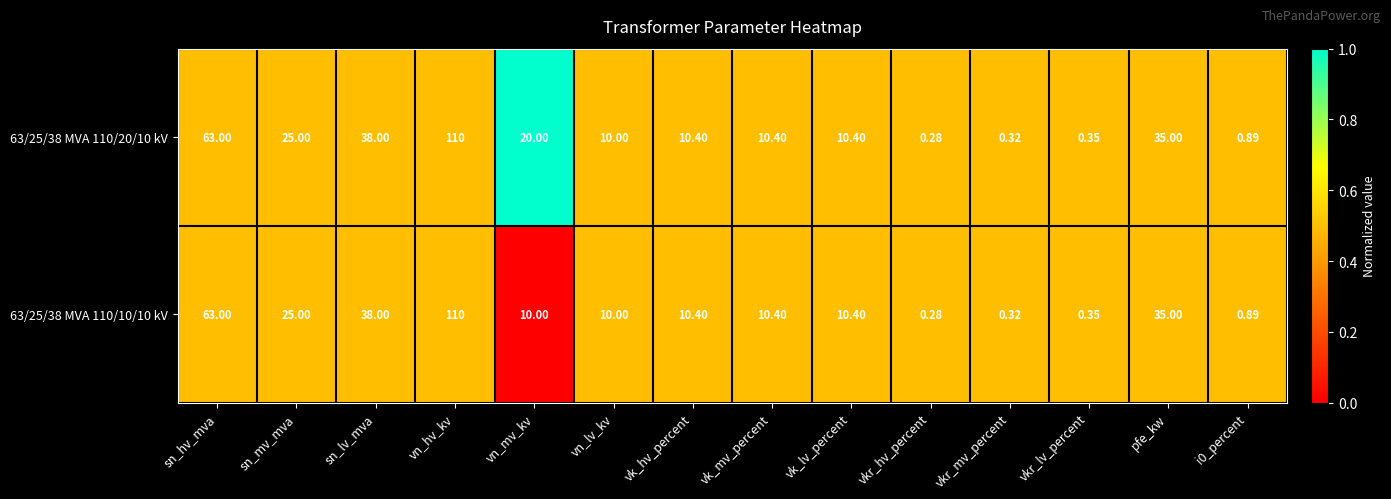

Which category has the highest value in the 63/25/38 MVA 110/20/10 kV series?

vn_hv_kv